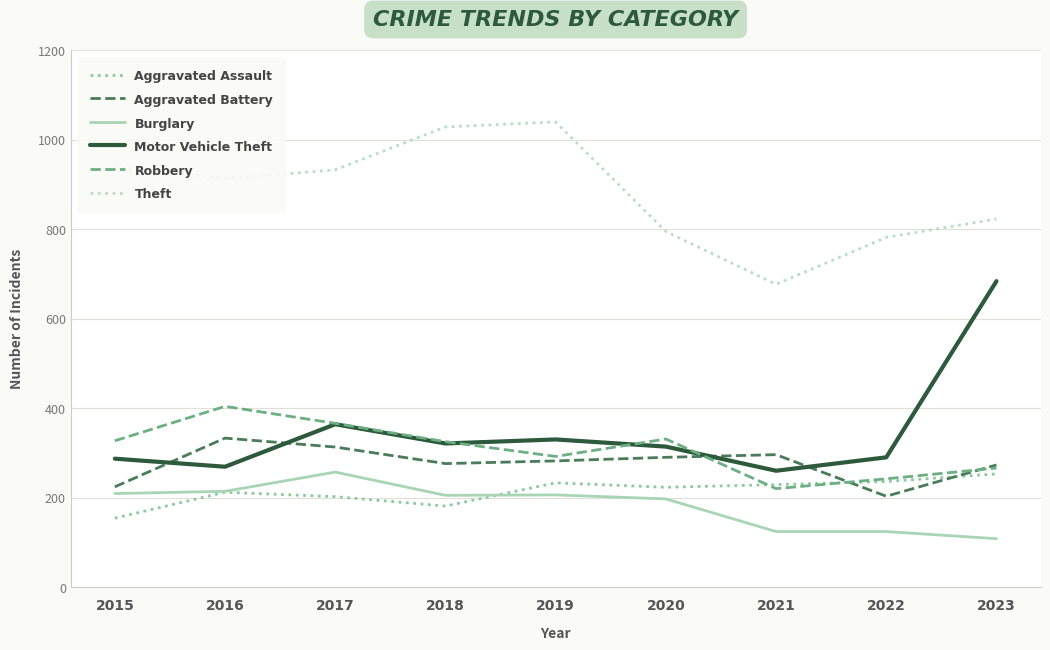

Which series has the largest total across all categories?

Theft